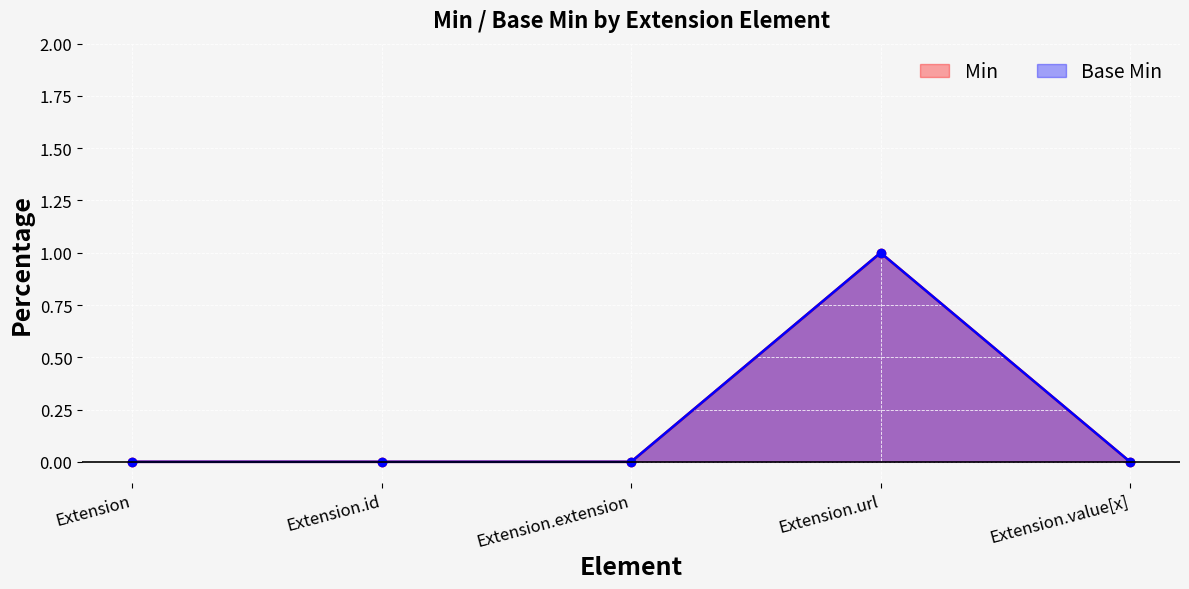

How many values in Min are above zero?

1